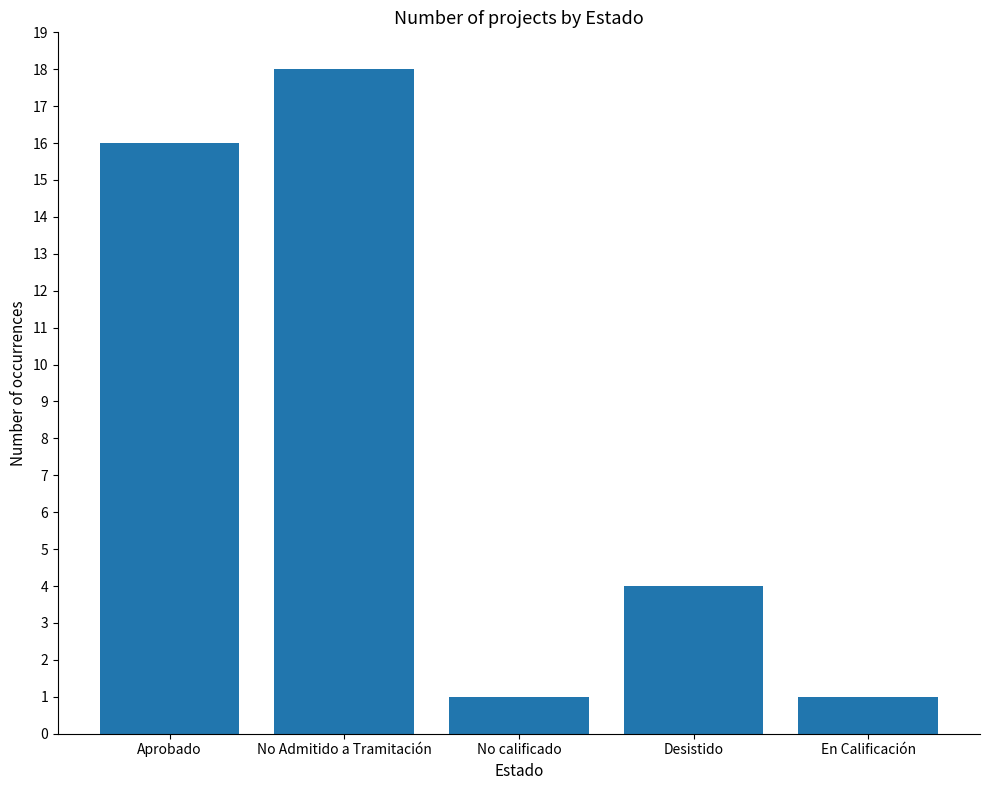

Which label corresponds to the largest value in the chart?

No Admitido a Tramitación